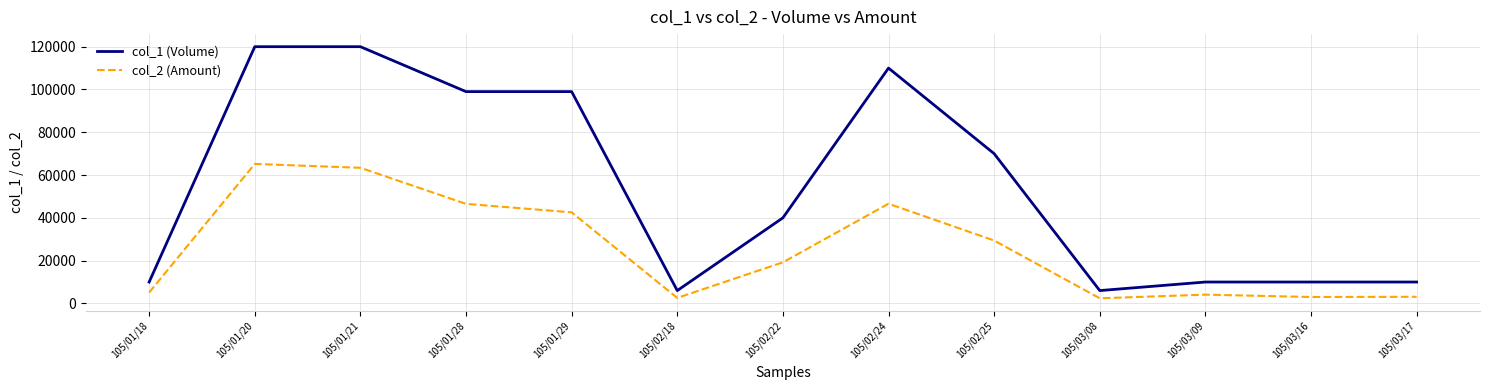

How many lines are shown in the chart?

2